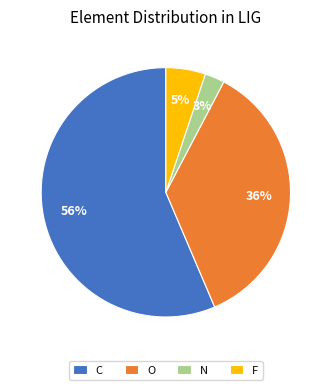

Between N and C, which is larger?

C